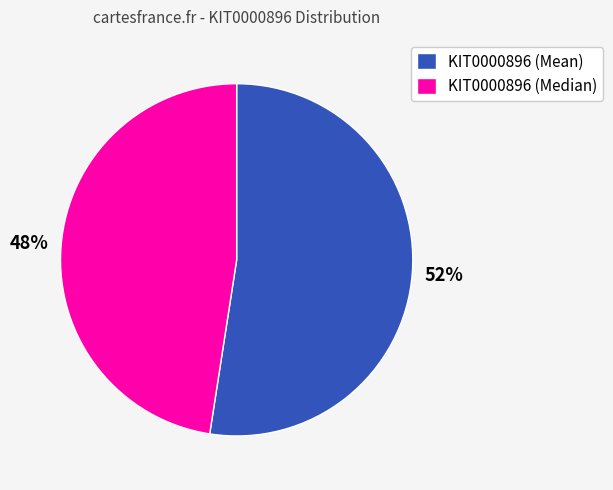

Do KIT0000896 (Median) and KIT0000896 (Mean) together represent more than half of the pie?

Yes